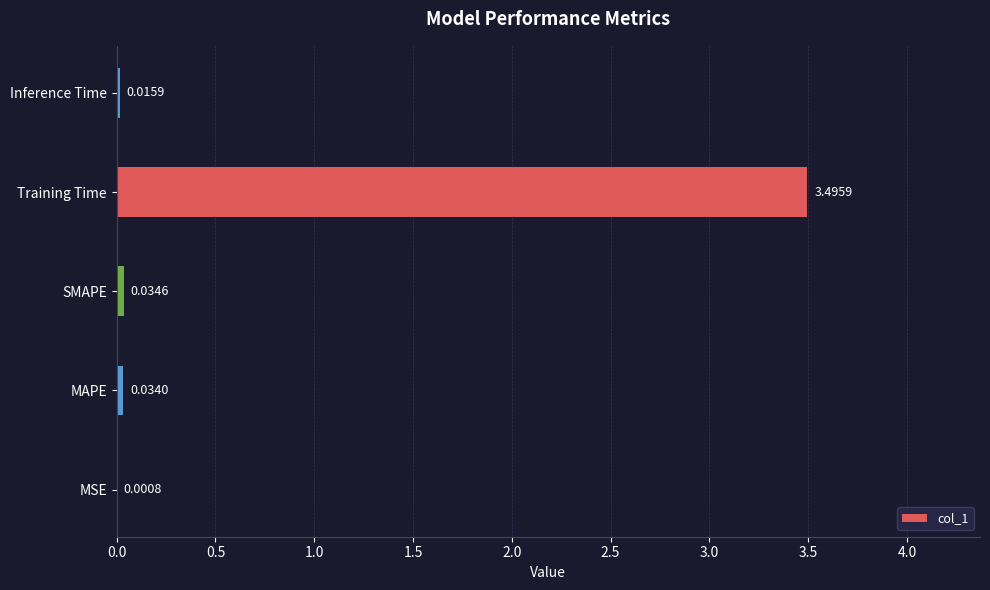

Which has a higher value, MSE or Training Time?

Training Time